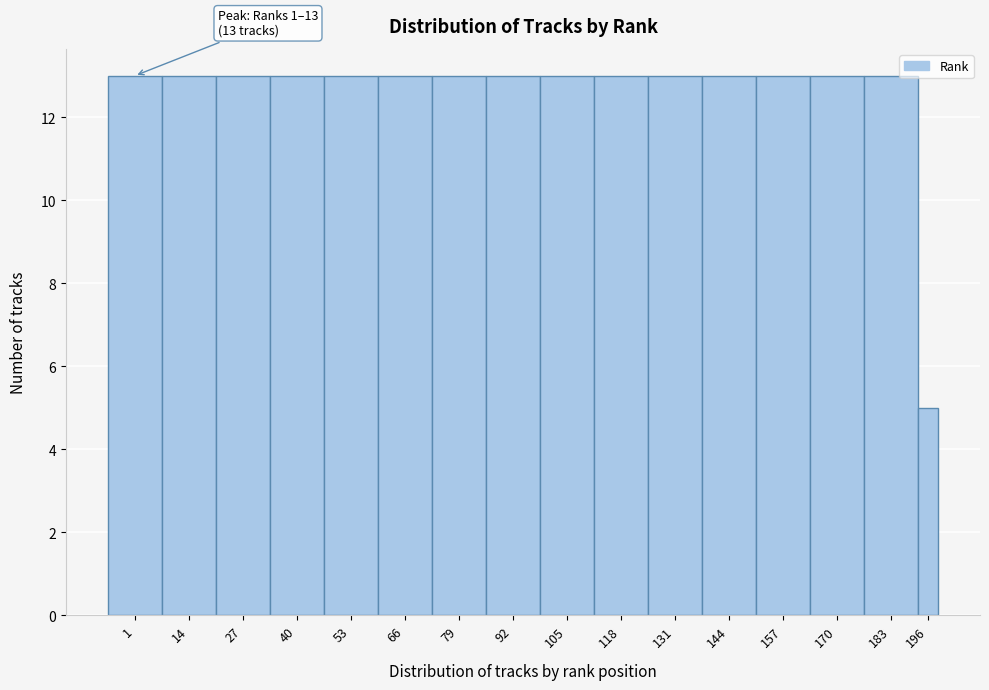

Reading left to right, extract all data points from this chart.

13	13	13	13	13	13	13	13	13	13	13	13	13	13	13	5